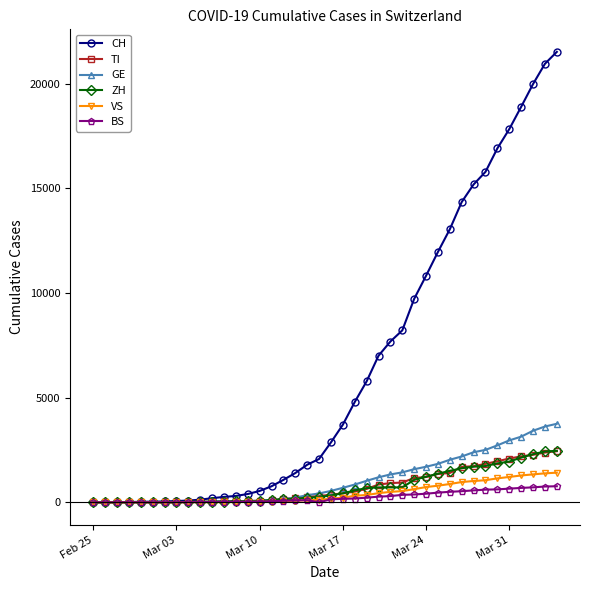

How many lines are shown in the chart?

6